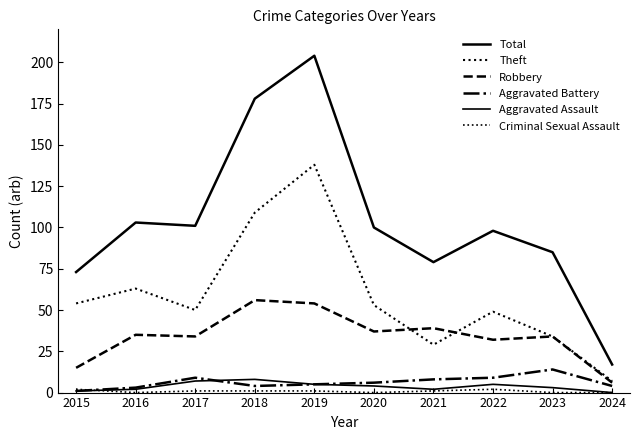

Does the chart display data point markers on the line(s)?

No